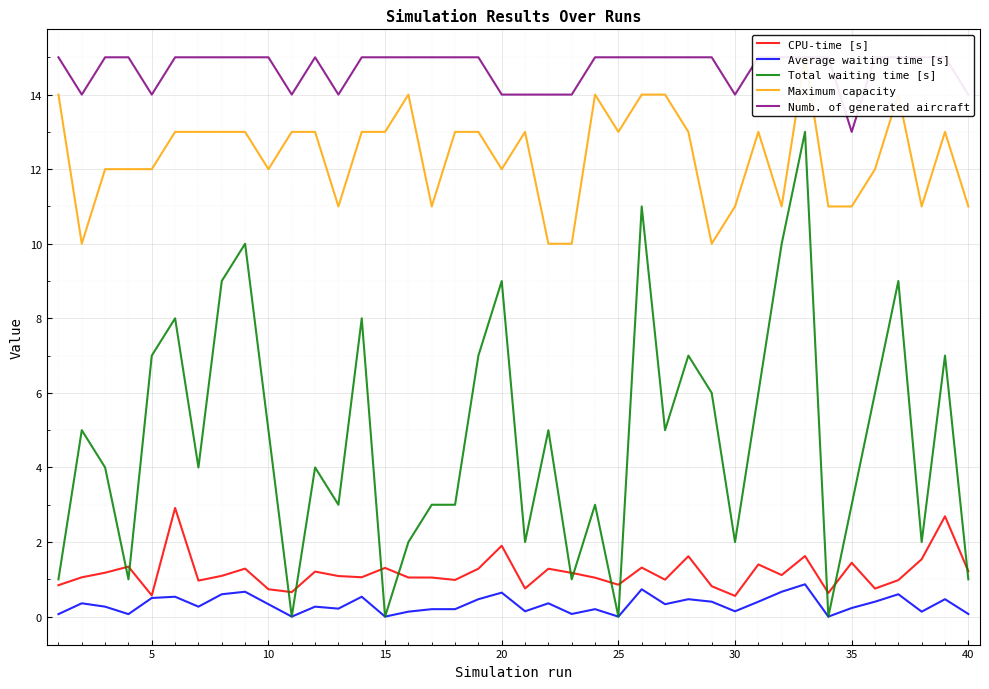

Is this an area chart (filled region under the line)?

No